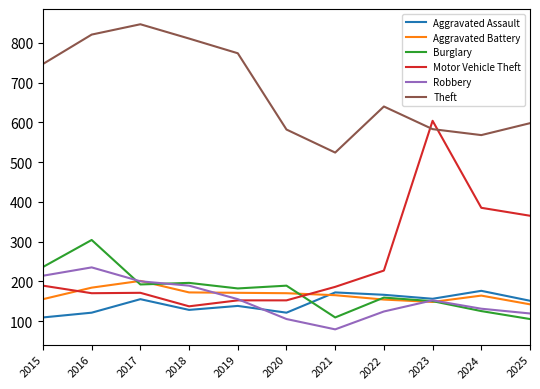

Does the chart display data point markers on the line(s)?

No